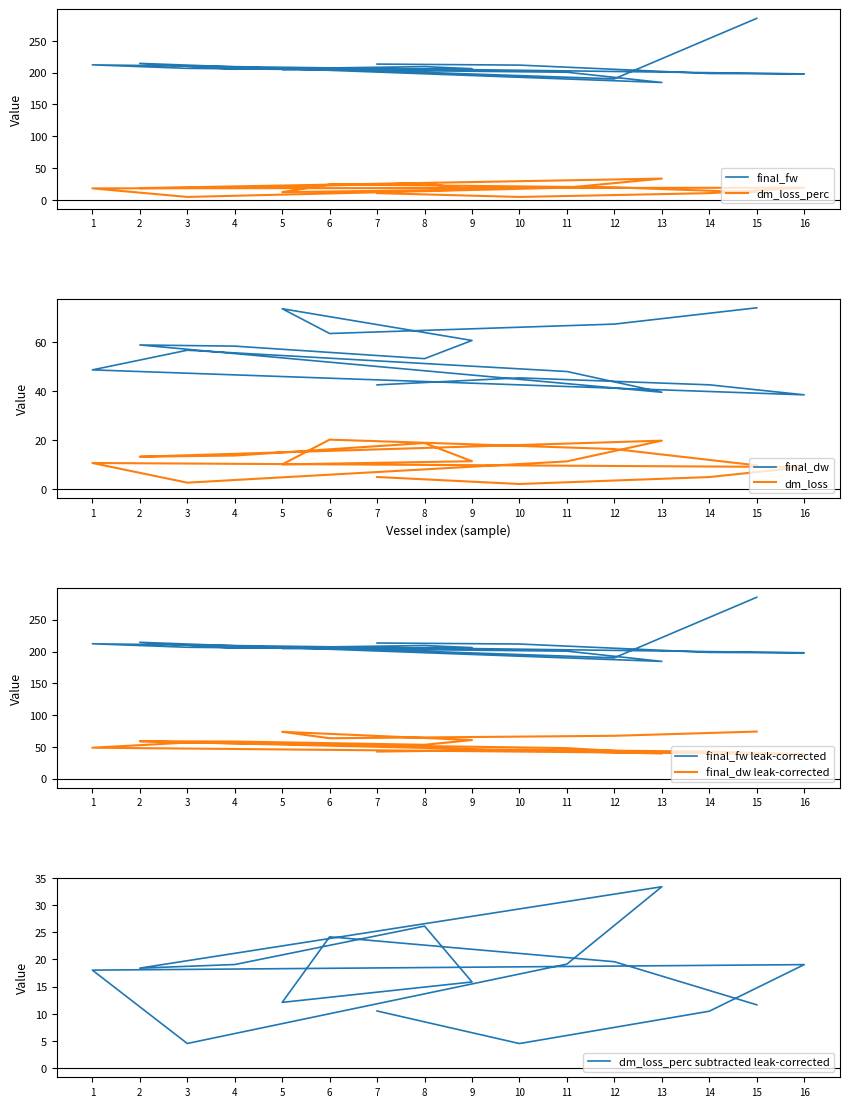

What is the label of the 3rd point from the left?

14